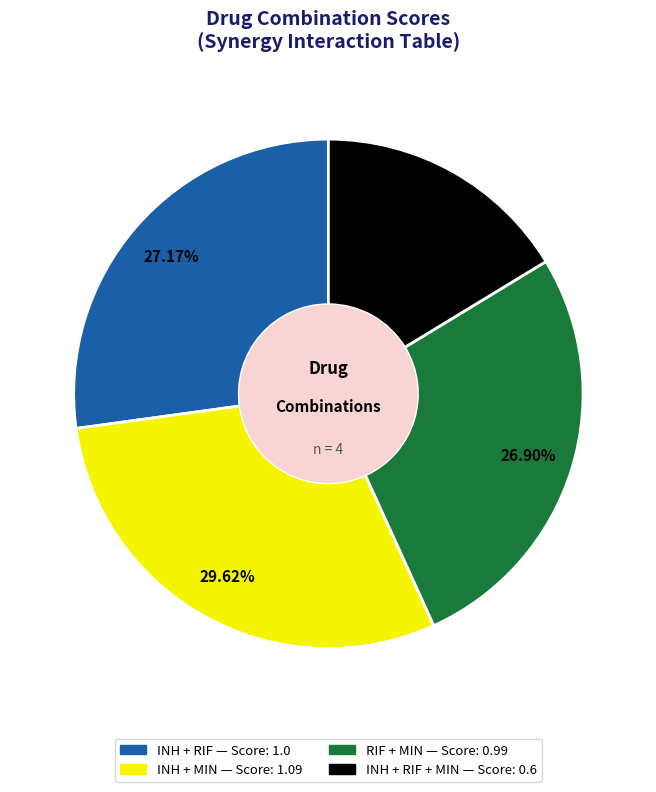

Is there a majority slice in this chart?

No